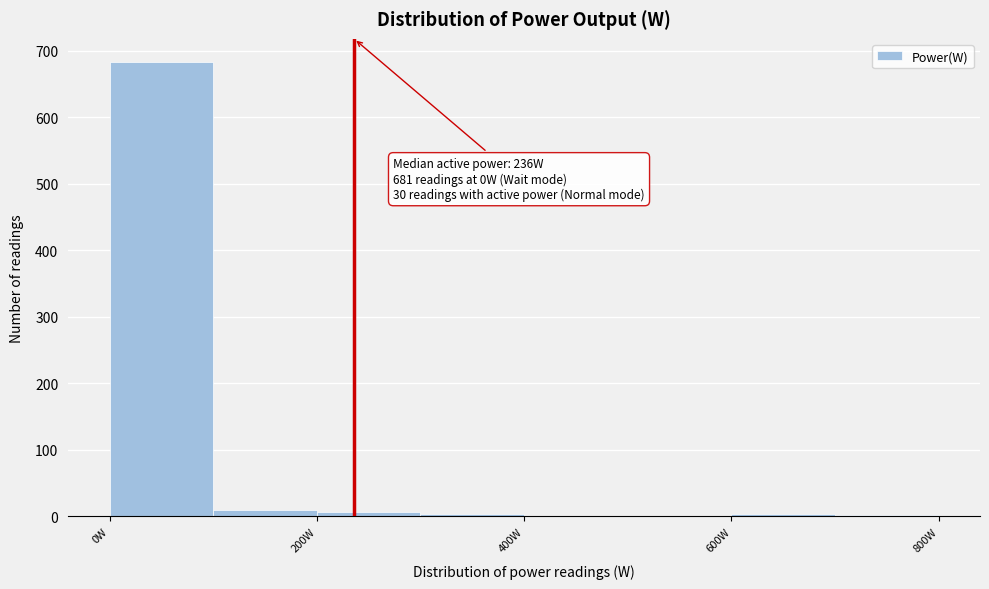

Over which range of the x-axis is the bar tallest?

0 to 100